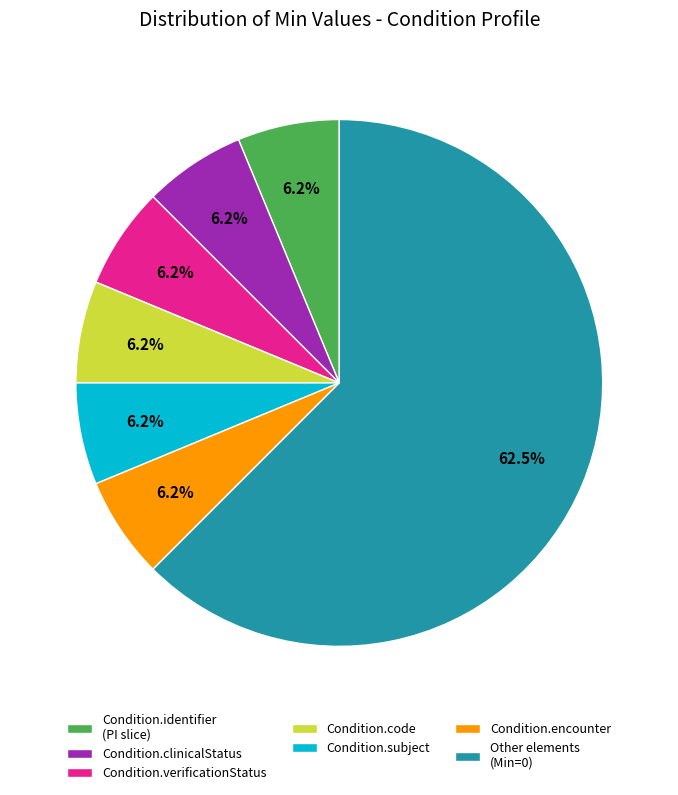

Combined, do Other elements (Min=0) and Condition.subject account for over 50%?

Yes